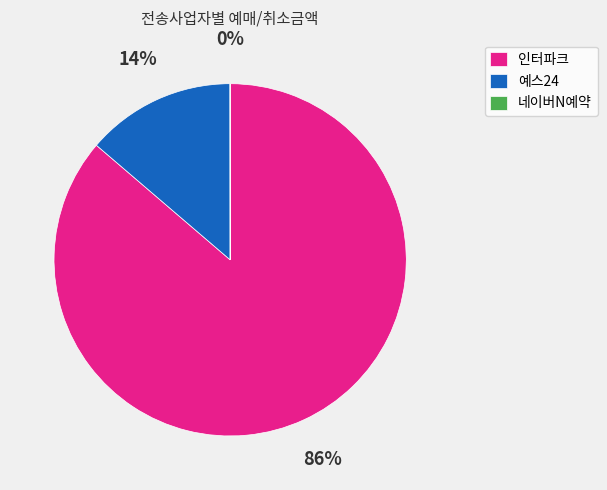

To the nearest percent, what percentage of the pie is 인터파크?

86%